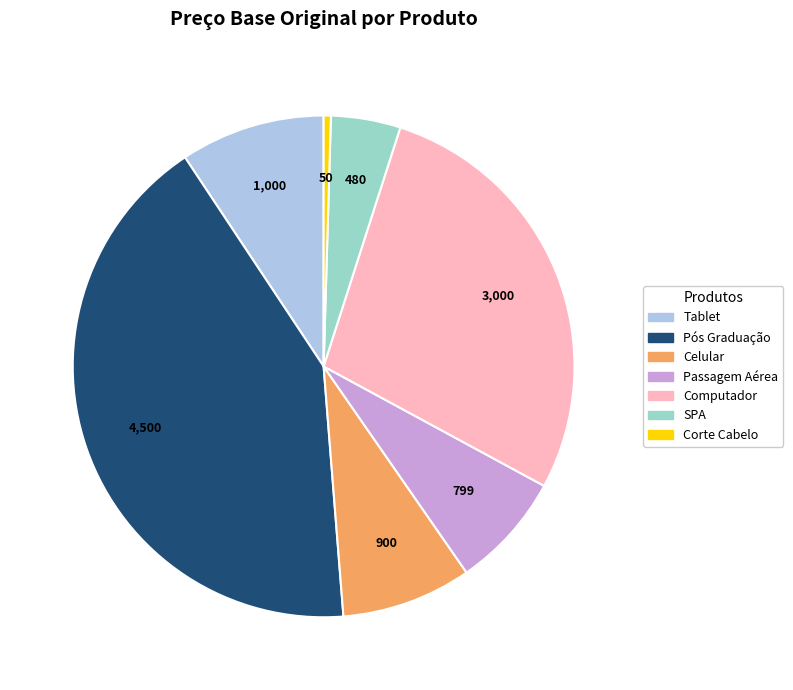

Do Passagem Aérea and SPA together represent more than half of the pie?

No